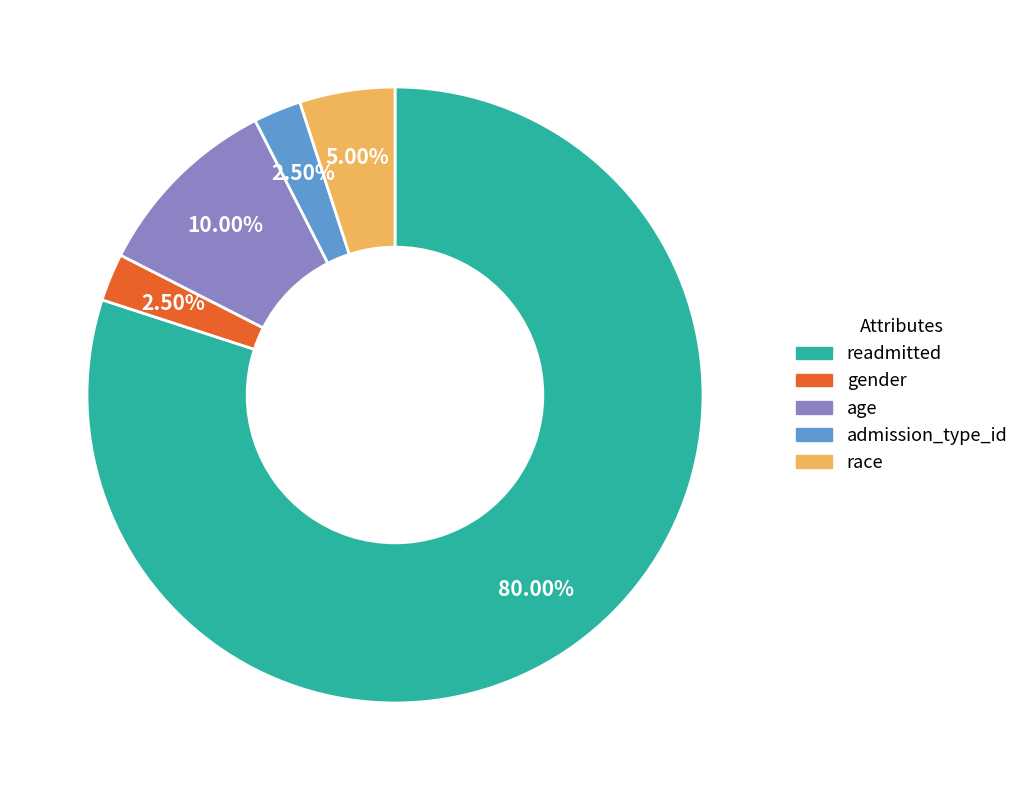

Do race and gender together represent more than half of the pie?

No